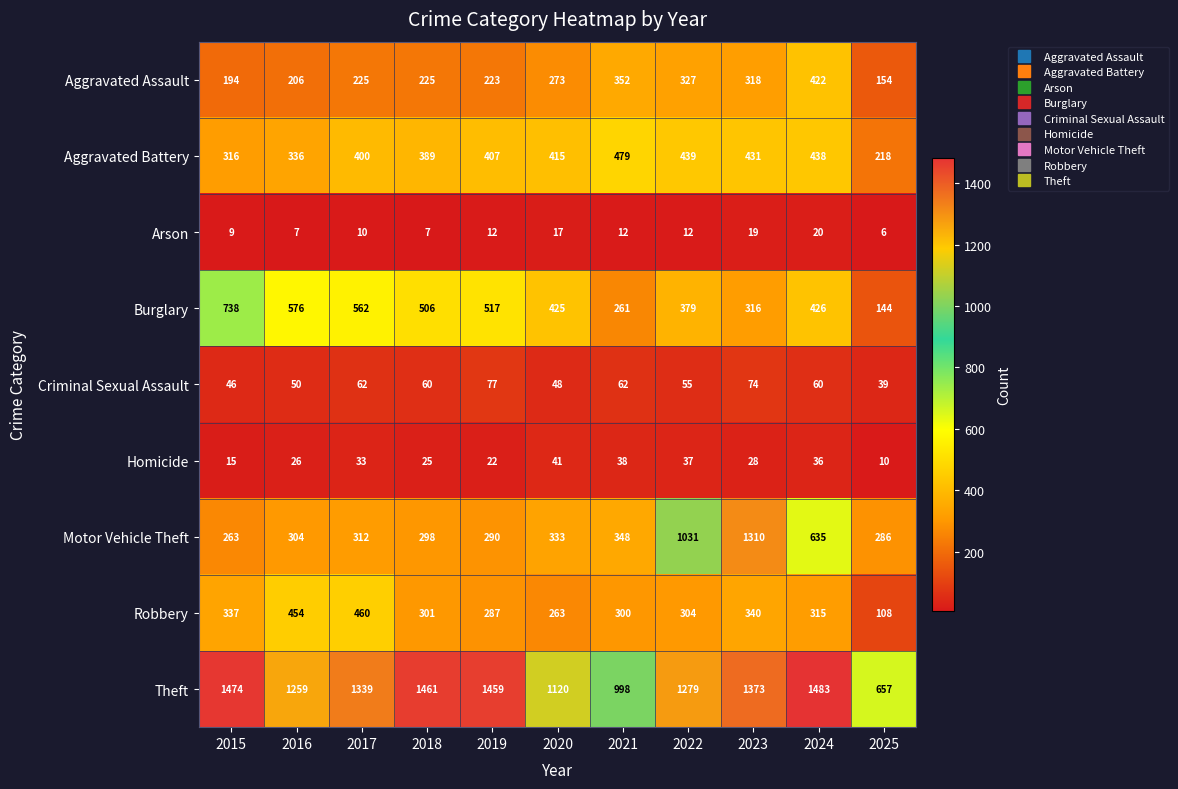

At which category is the sum across all series the highest?

2023